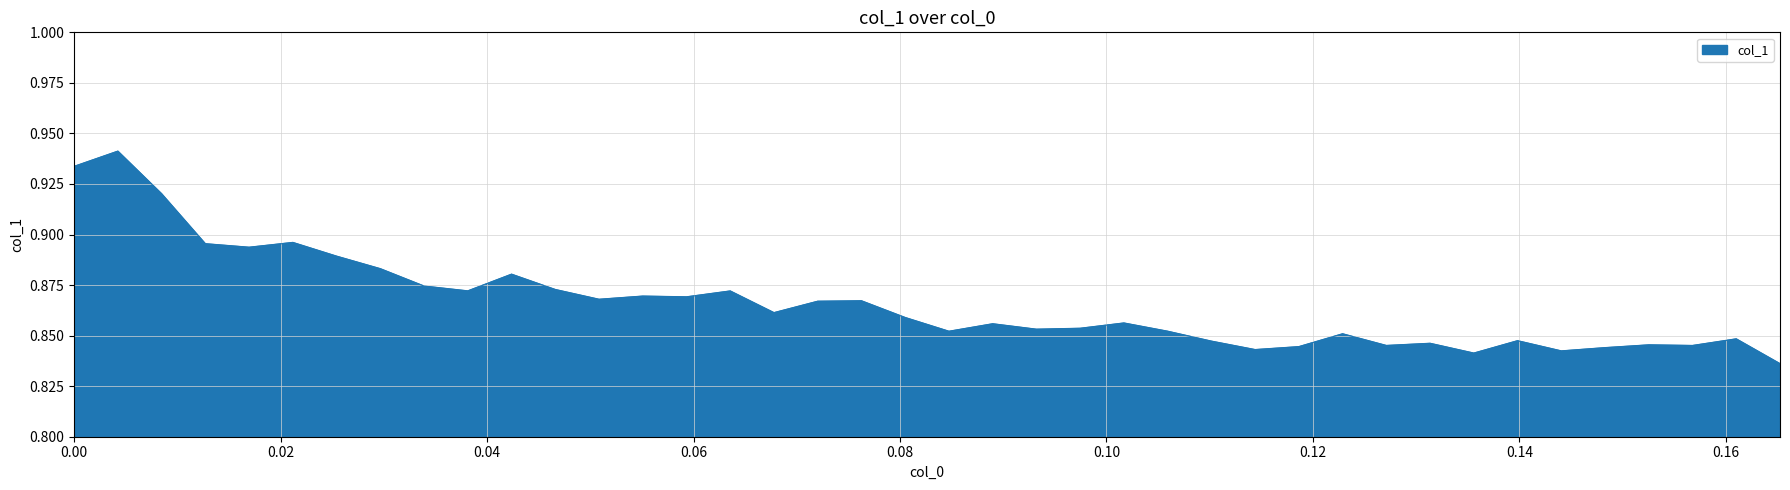

Does the chart display data point markers on the line(s)?

No